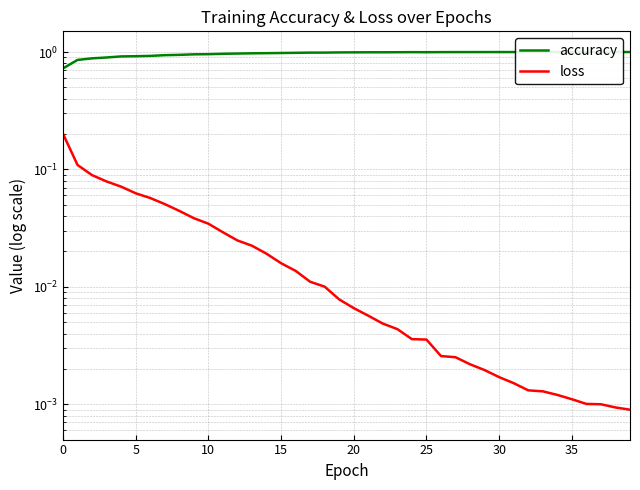

What is the maximum value shown in the chart?

1.0